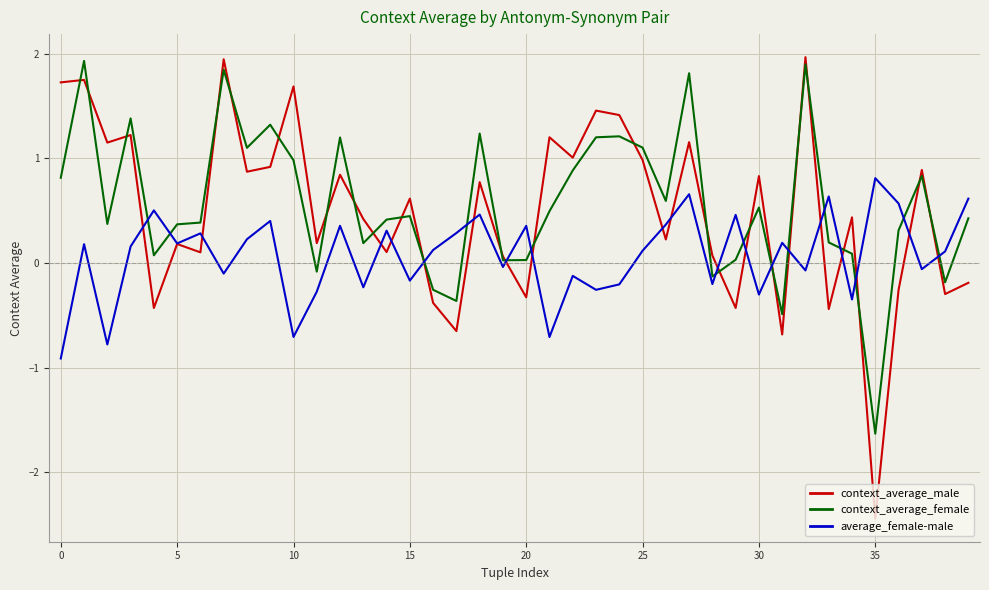

What is the minimum value for context_average_male?

-2.4